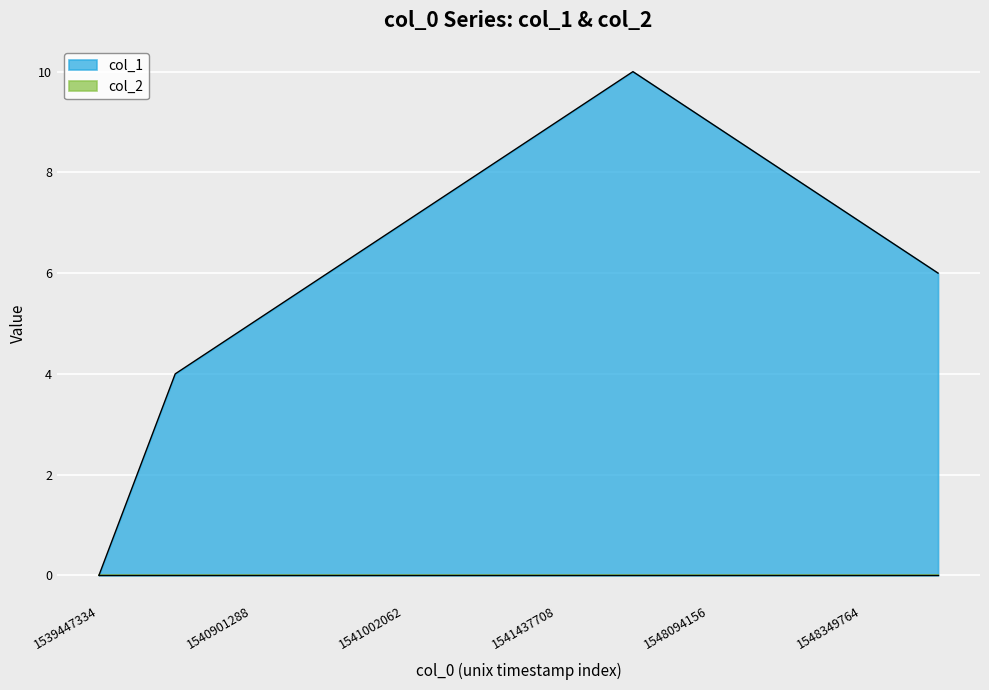

What is the difference between the second highest and minimum values?

9